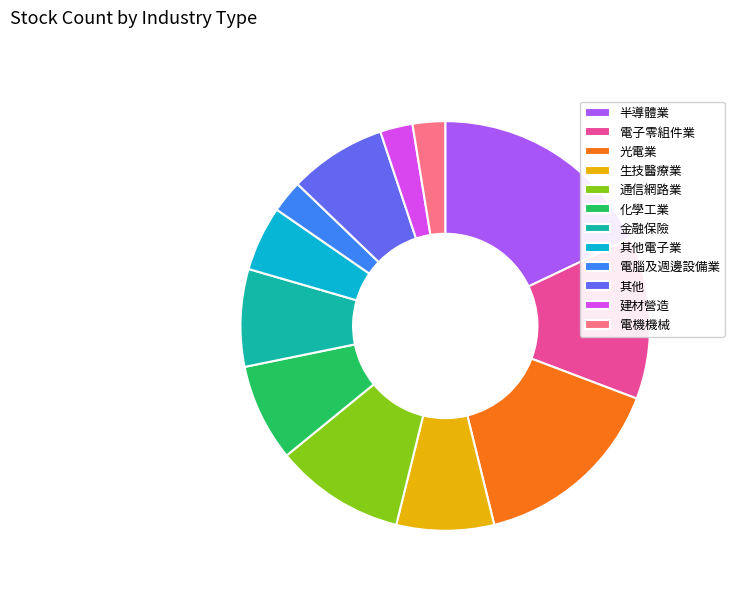

Do 建材營造 and 其他 together represent more than half of the pie?

No